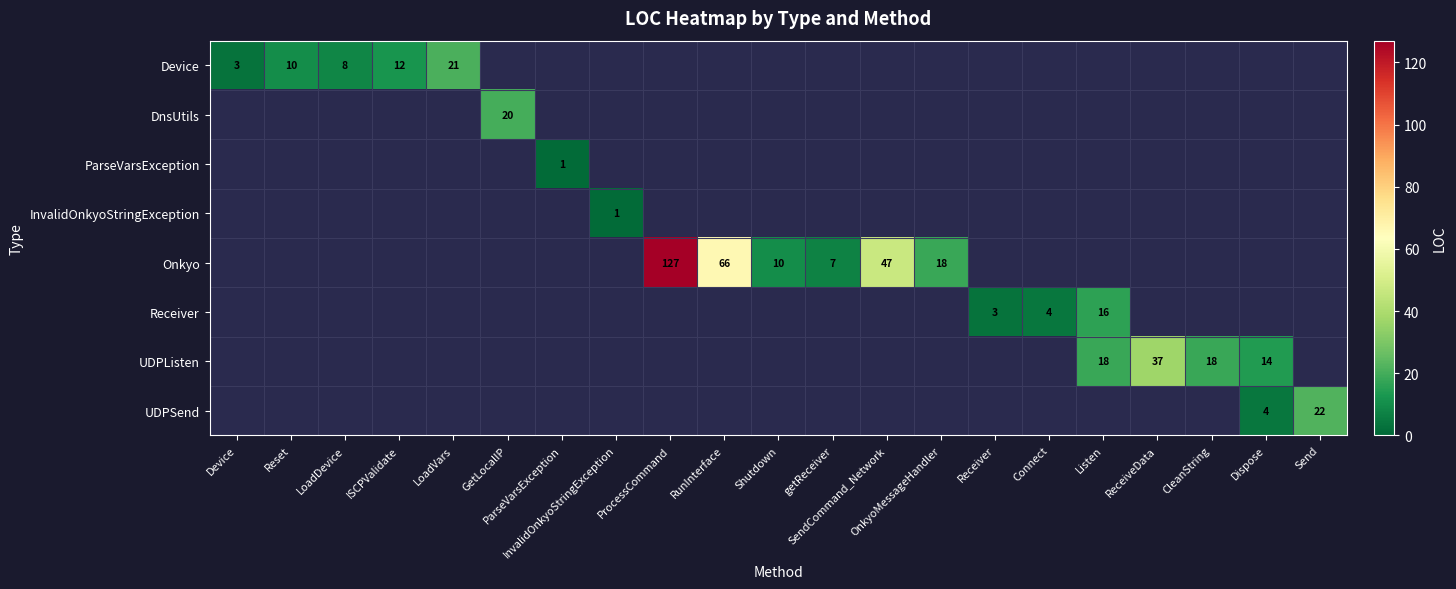

Which series has the largest total across all categories?

Onkyo